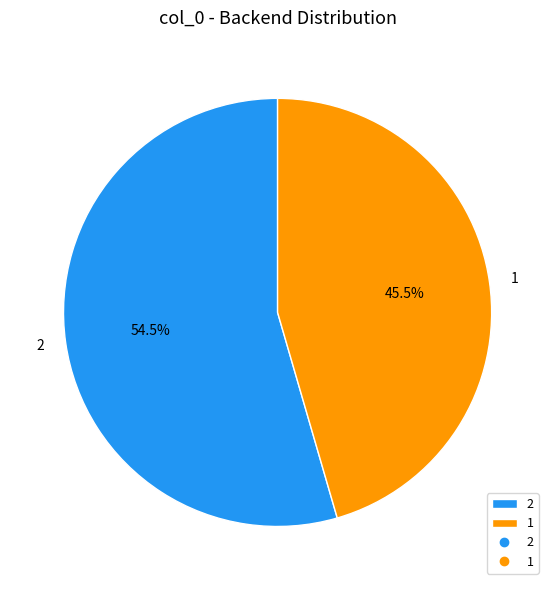

Rank the categories by value from lowest to highest.

1, 2